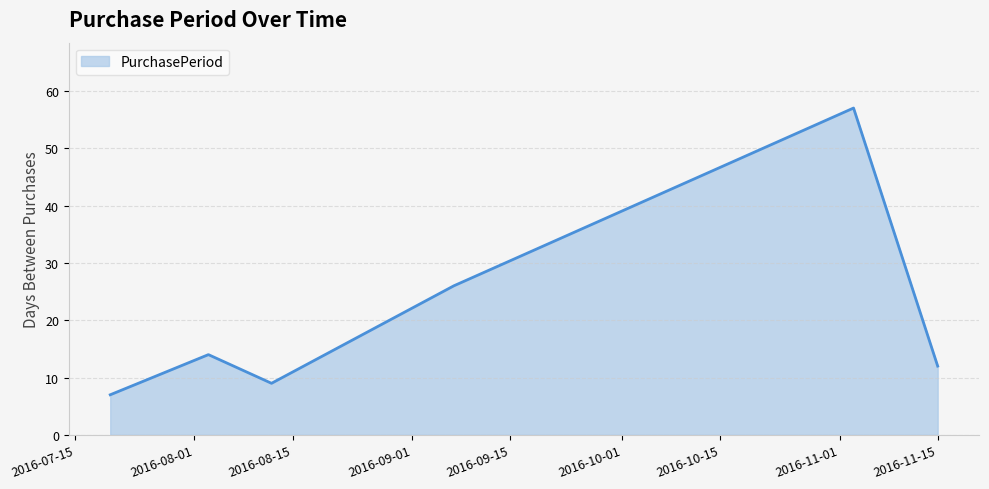

What is the greatest value displayed?

57